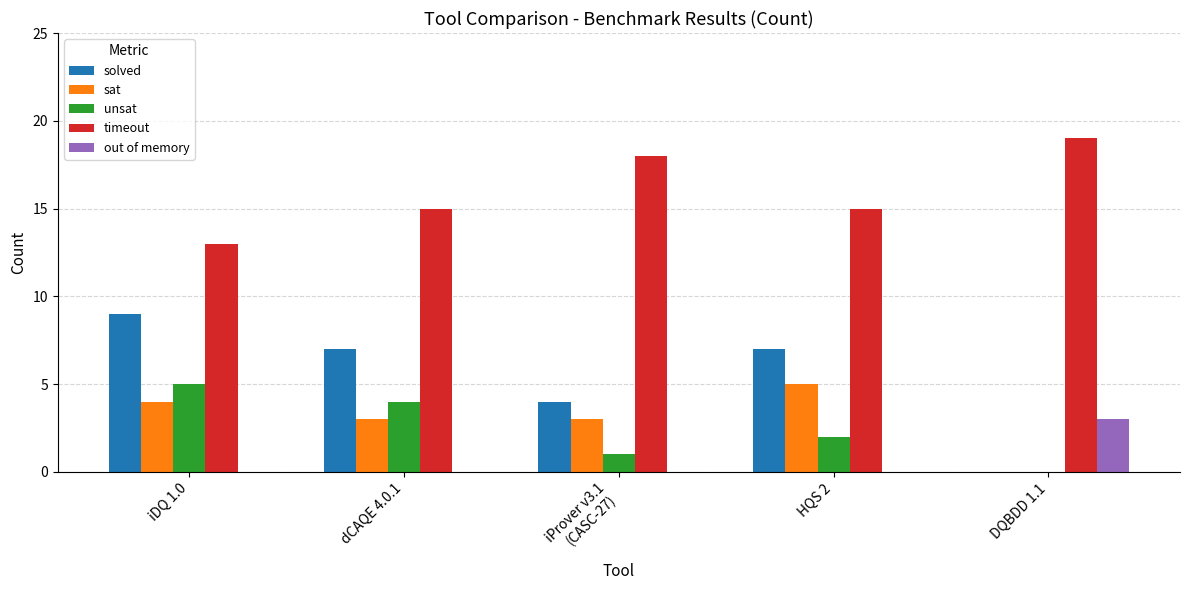

What is the sum of all out of memory values?

3